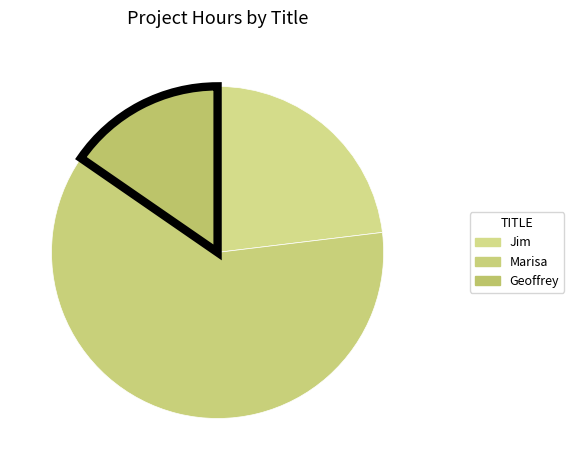

Approximately how many times larger is the value at Marisa compared to Jim?

2.7